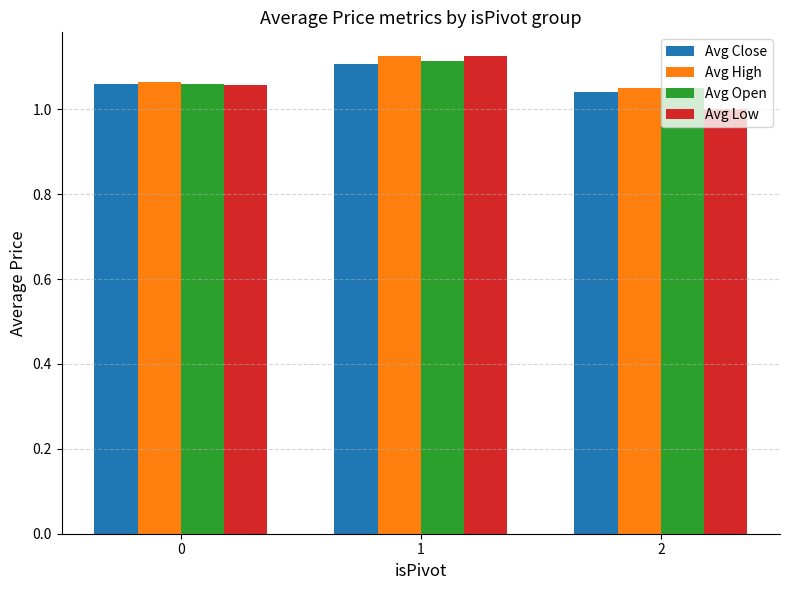

What is the sum of the Avg Open values at 2 and 0?

2.1